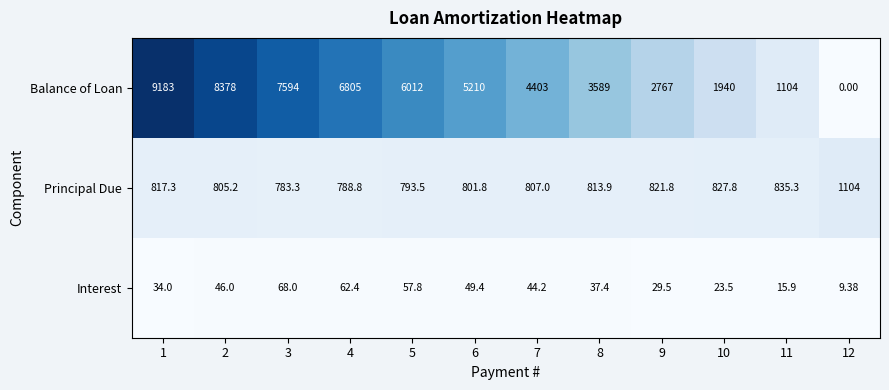

Which category has the lowest value across all series?

12